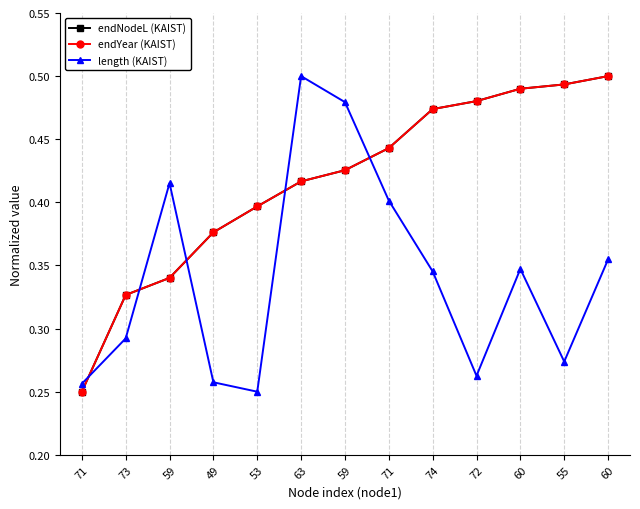

How many times do endYear (KAIST) and length (KAIST) cross each other?

5